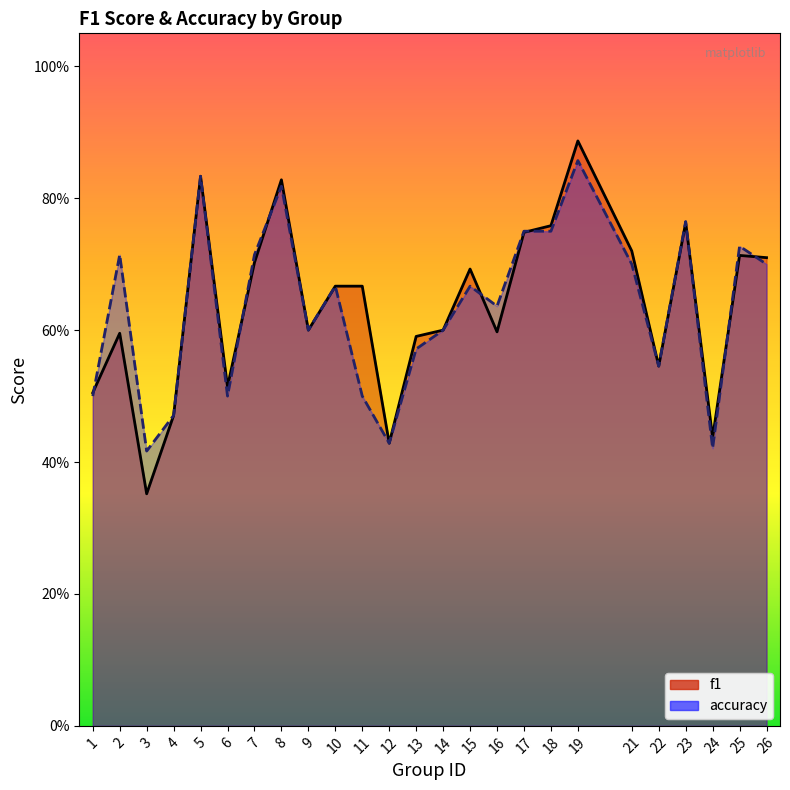

What are all the series names shown in the legend?

f1, accuracy